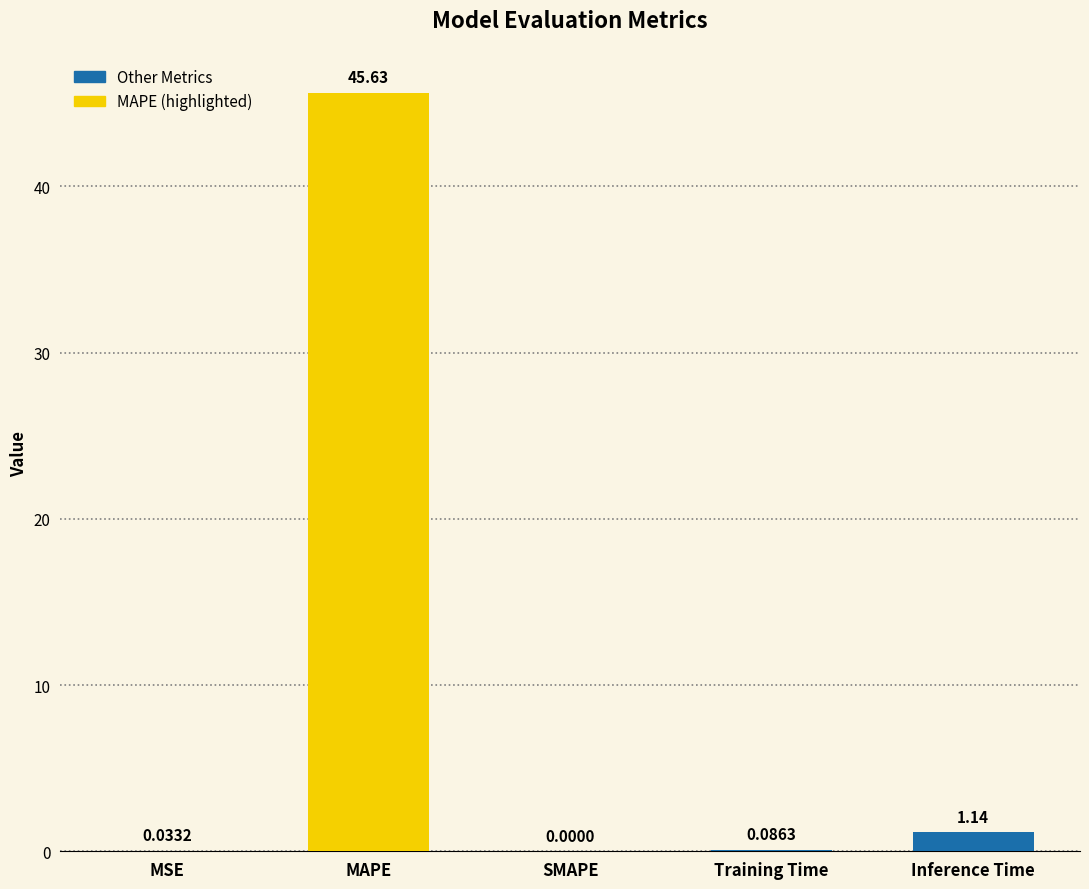

Which has a higher value, Training Time or MSE?

Training Time